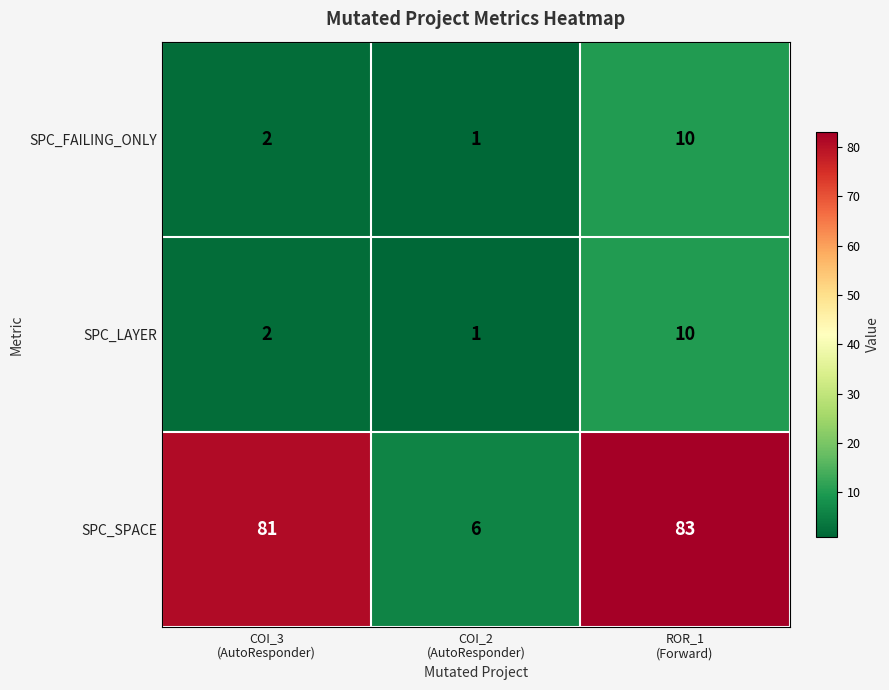

Count the number of data series in this chart.

3